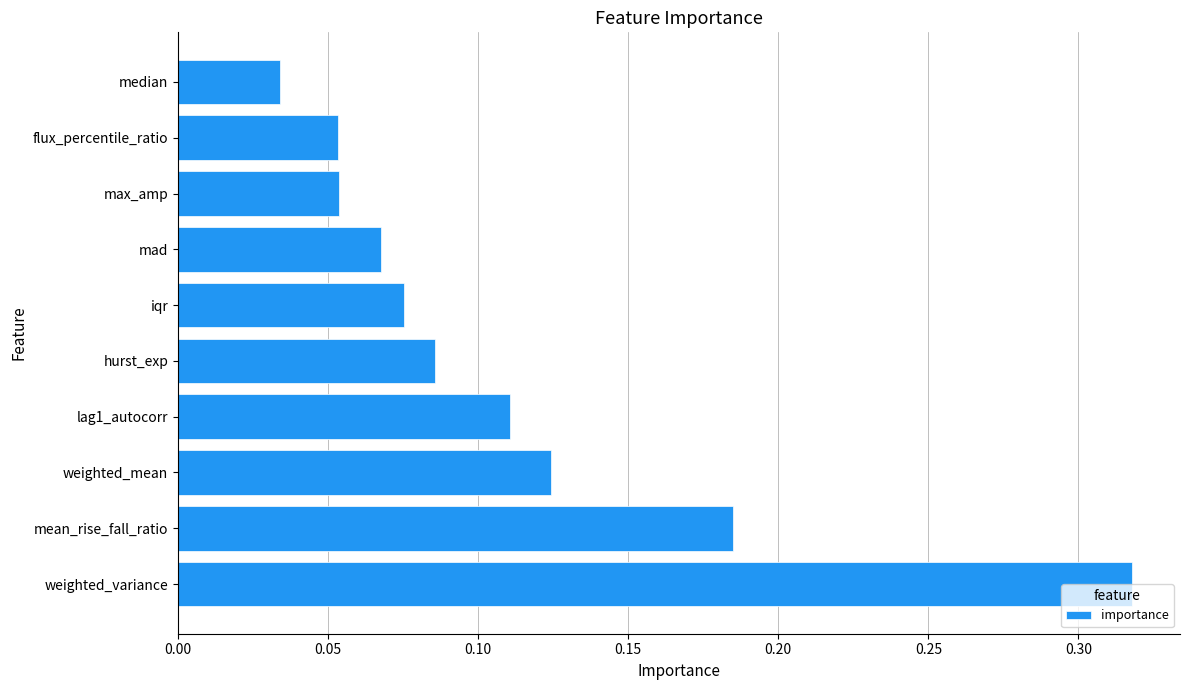

Is it true that the value at flux_percentile_ratio is 0.0?

False